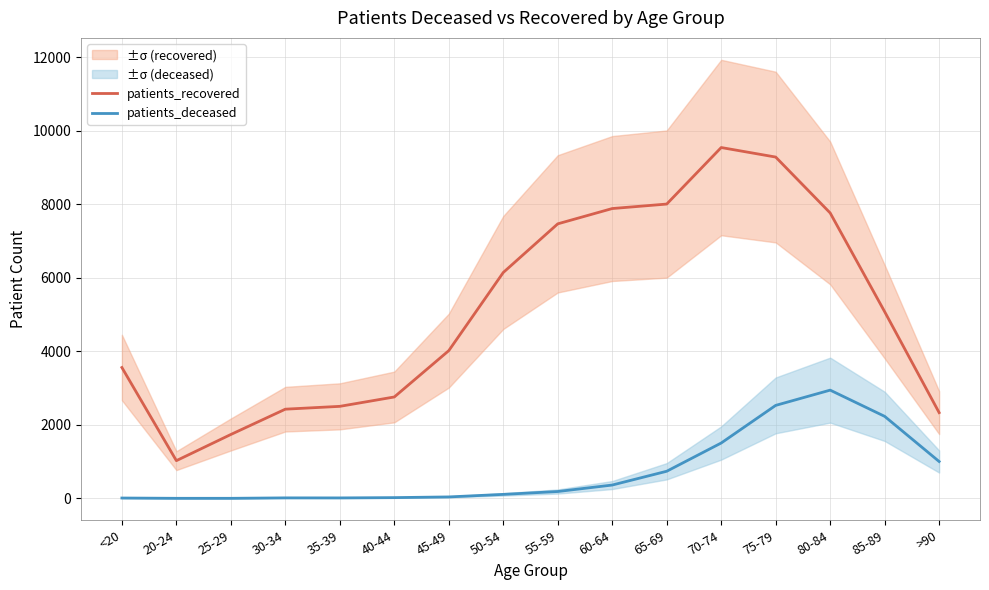

True or false: patients_deceased and patients_recovered cross at least once.

False